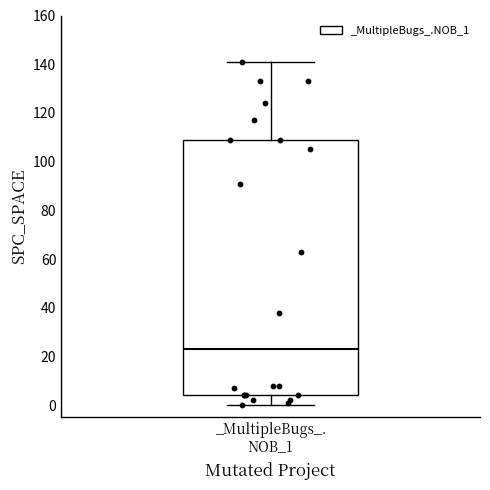

Transcribe this box plot: give where the median line is, the range the box spans, and where the two whiskers end, as read against the y-axis. The values are not printed on the chart, so give them approximately, as read against the axis.

median 24, box 4 to 110, whiskers 0 to 142